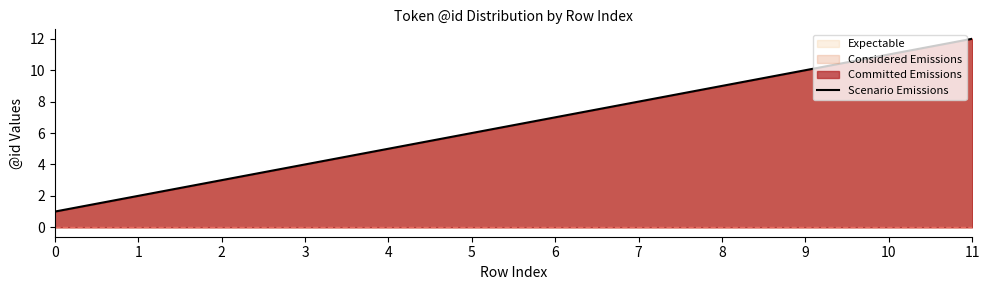

What is the change in value from 4 to 8?

+4